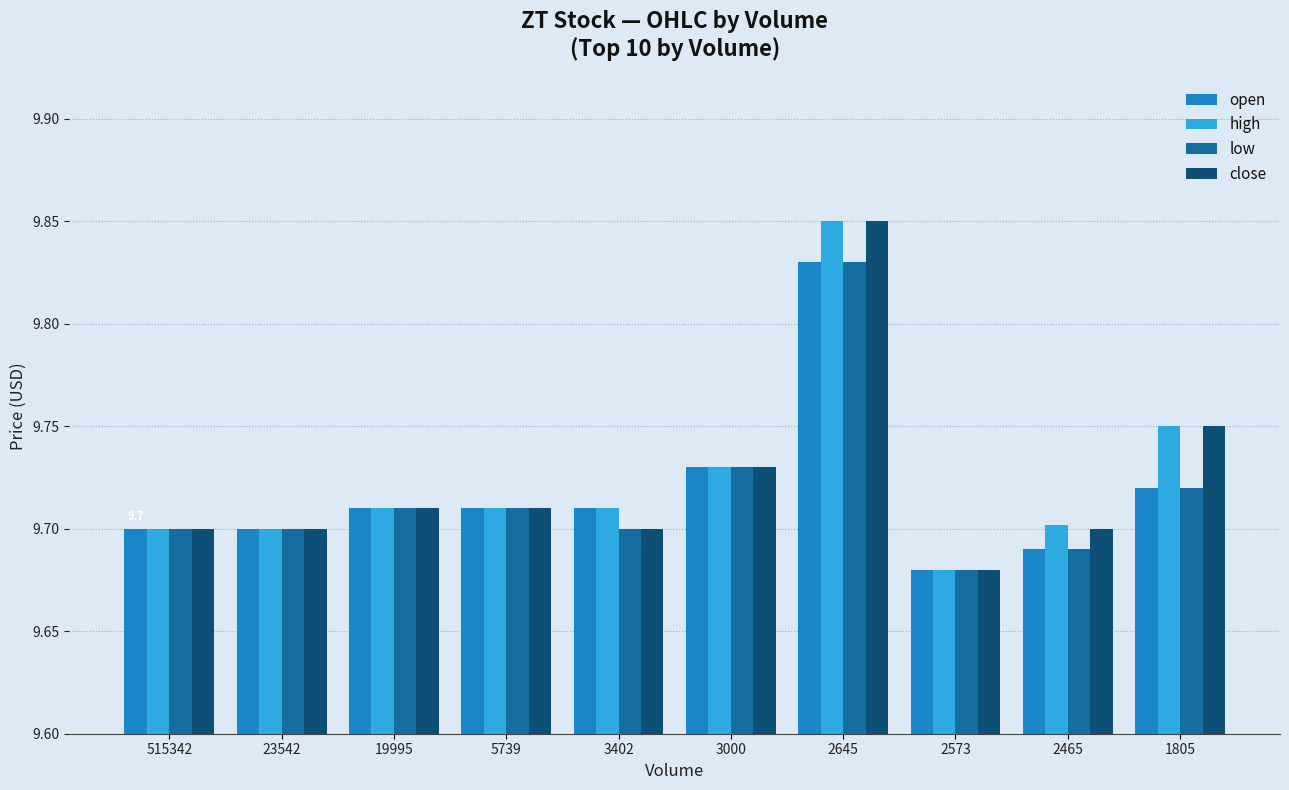

Between 3402 and 2465, which series saw the biggest shift?

open